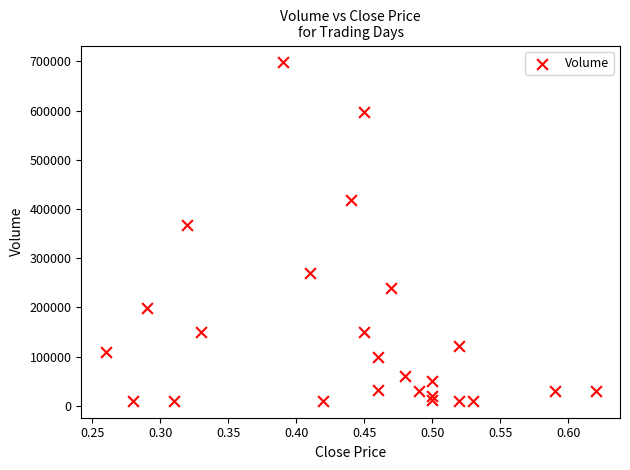

What Y value in the scatter plot is closest to 354000?

368000